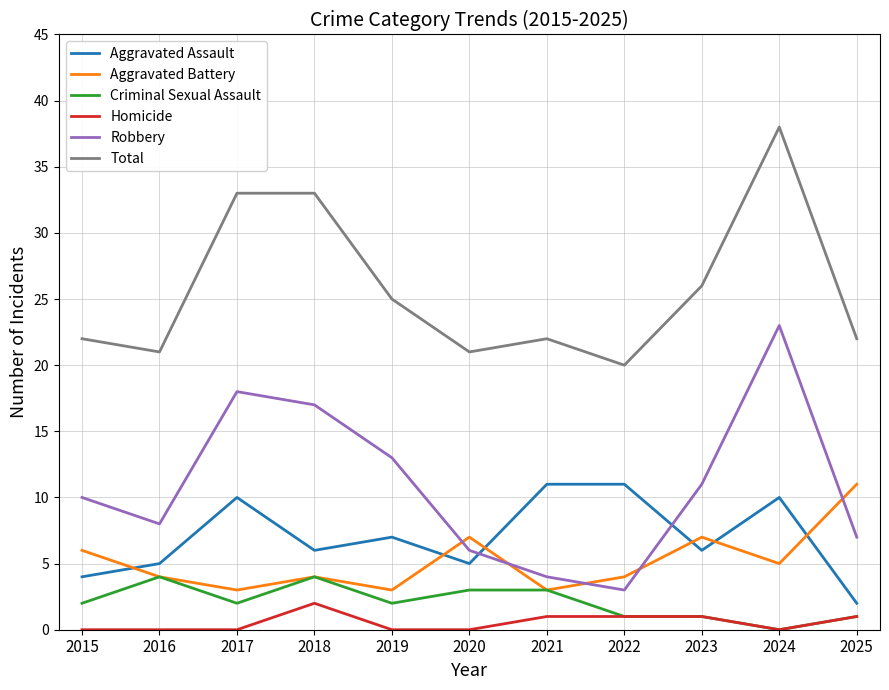

Which series has the largest range (max minus min)?

Robbery